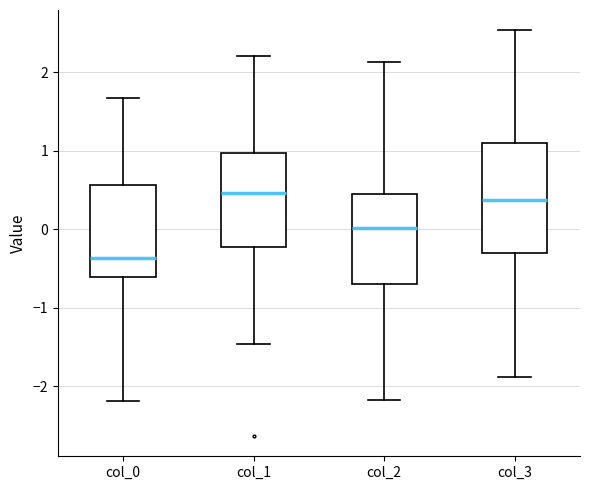

Which box is the tallest, from its lower edge to its upper edge?

col_3